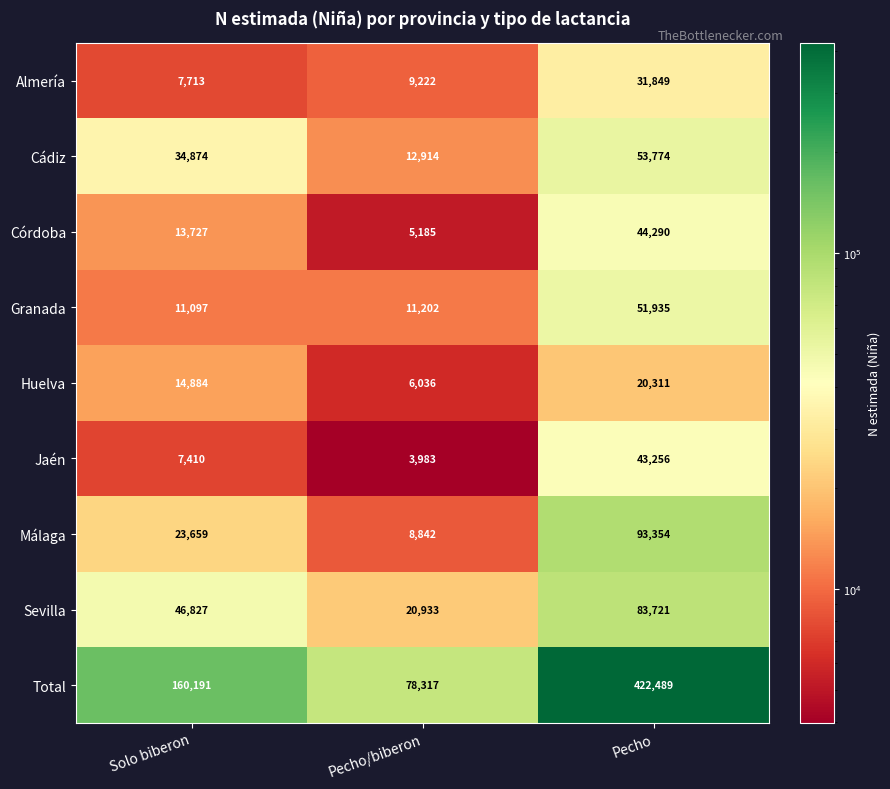

Which series has the largest total across all categories?

Total